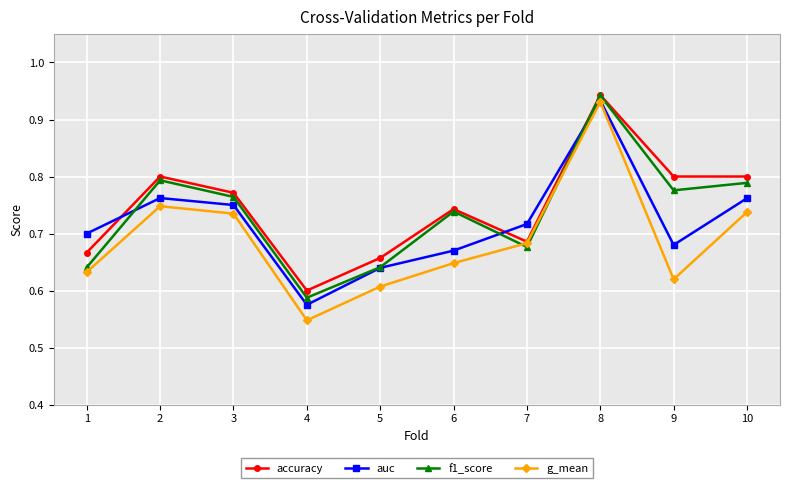

At which category is the sum across all series the highest?

8